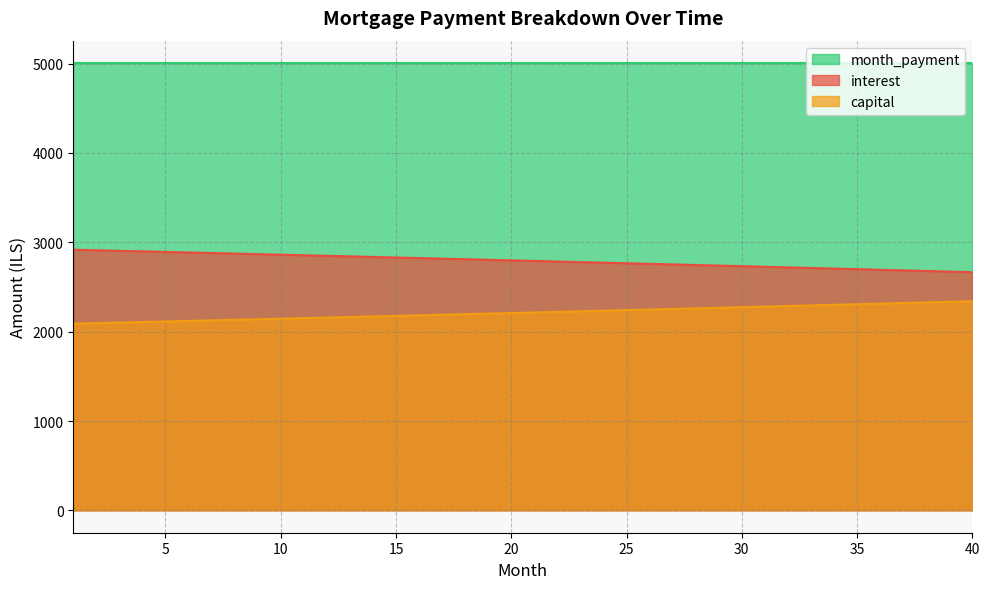

Where is capital nearest to the value 2215?

21